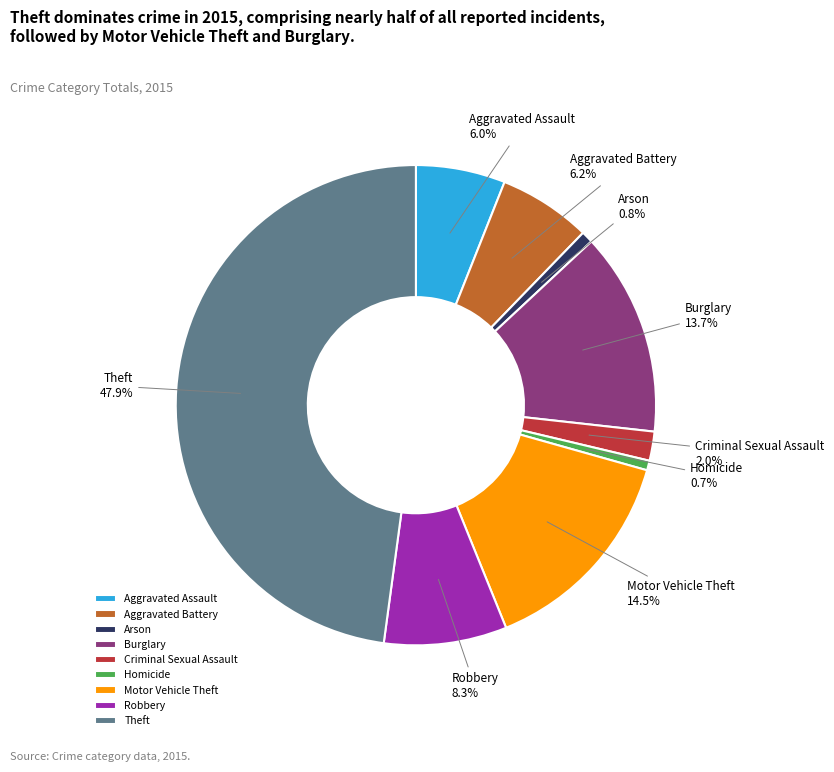

What is the largest slice in the pie chart?

Theft